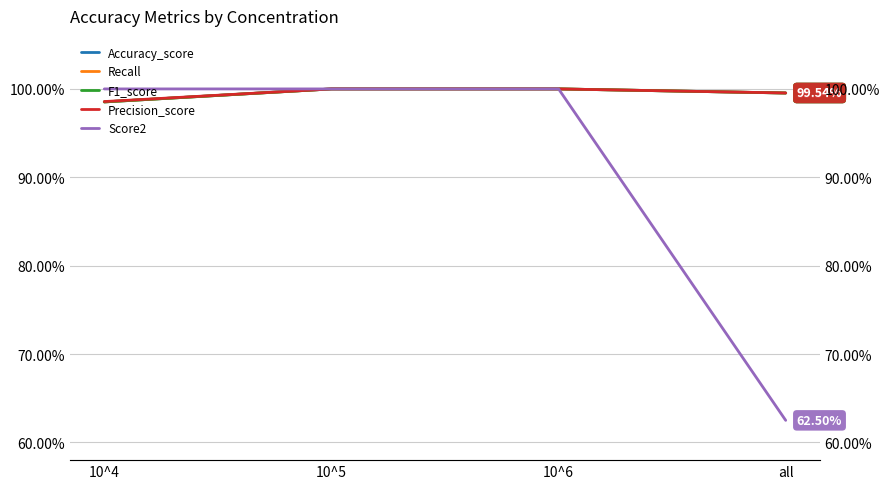

Between 10^4 and 10^5, which is larger?

10^5